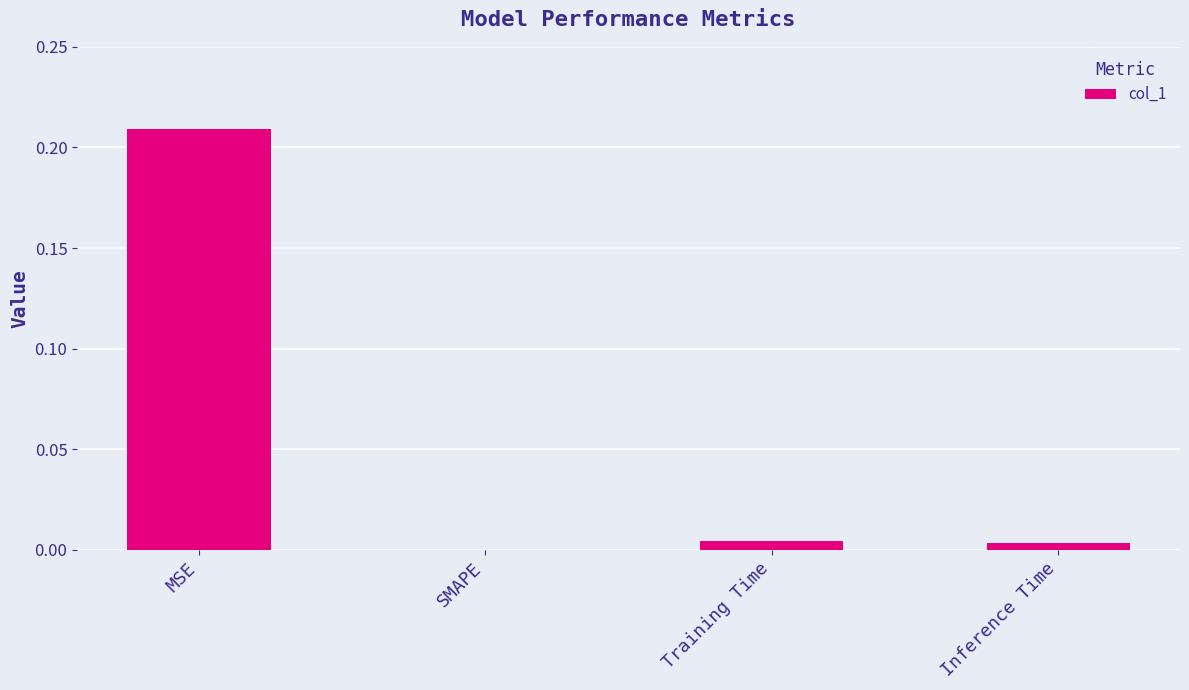

How many data points does each series have?

4